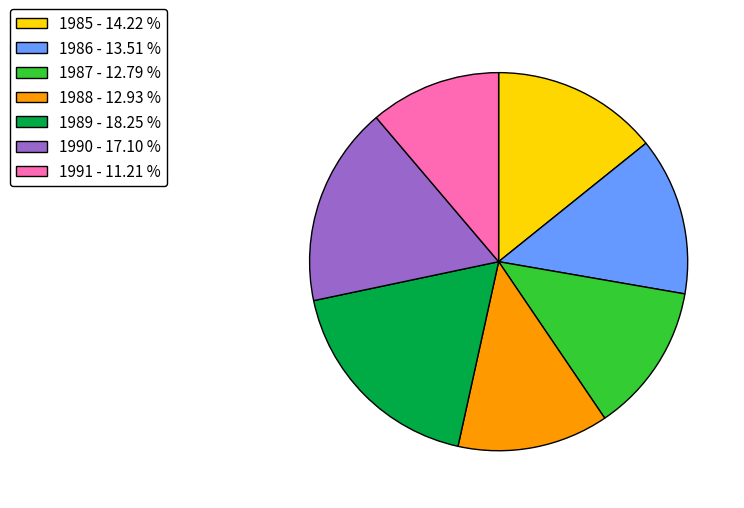

Combined, do 1988 - 12.93 % and 1990 - 17.10 % account for over 50%?

No